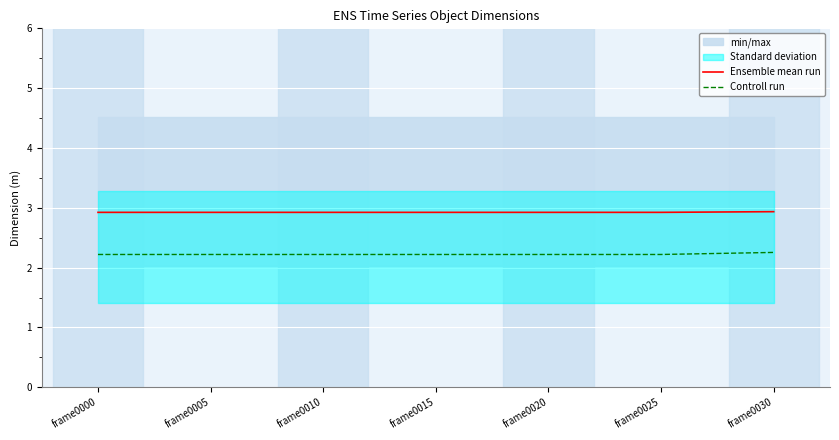

Is the value of Ensemble mean run at frame0005 greater than the value of Controll run at frame0030?

Yes